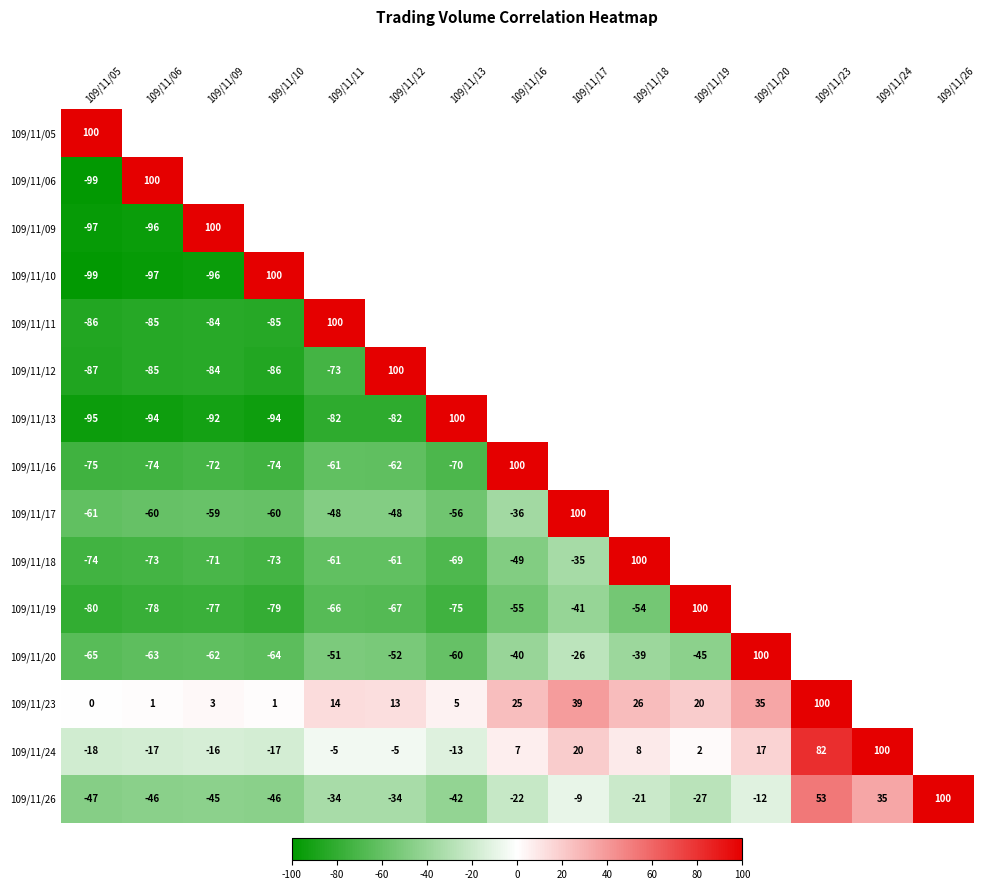

True or false: 109/11/12 has a value of -135 at 109/11/06.

False